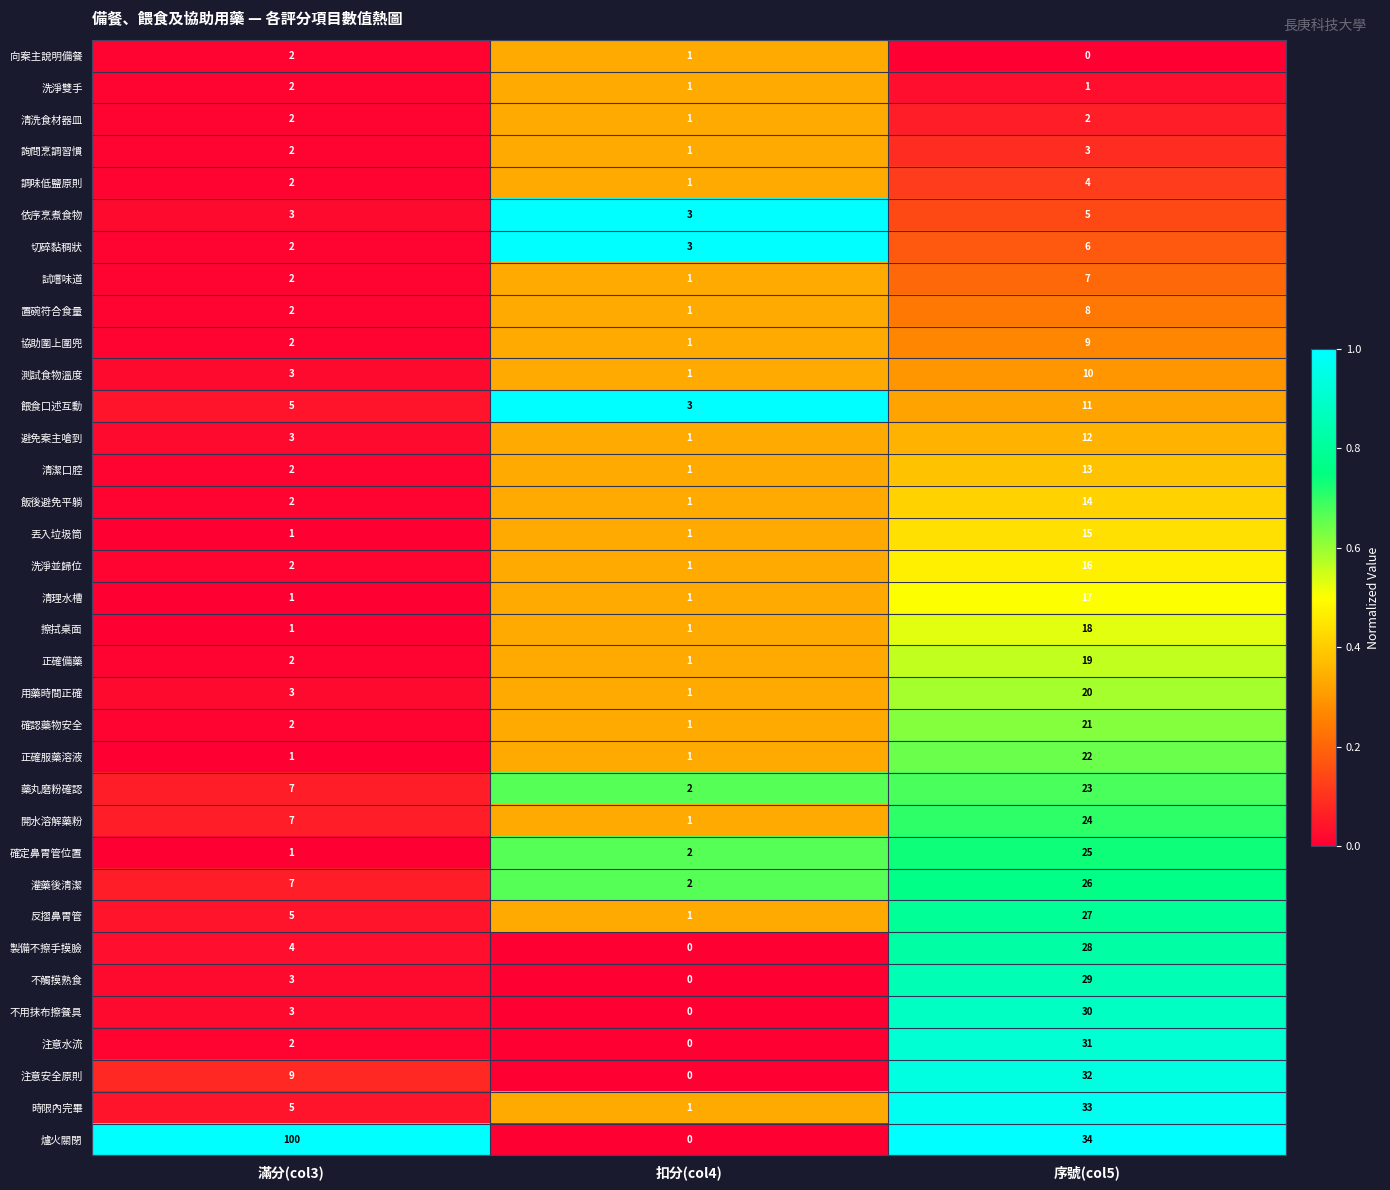

What is the spread (max minus min) of values at 扣分(col4)?

3